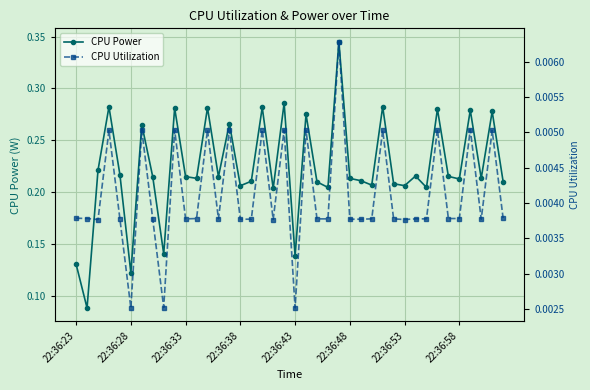

At which category does the chart reach its peak across all series?

24